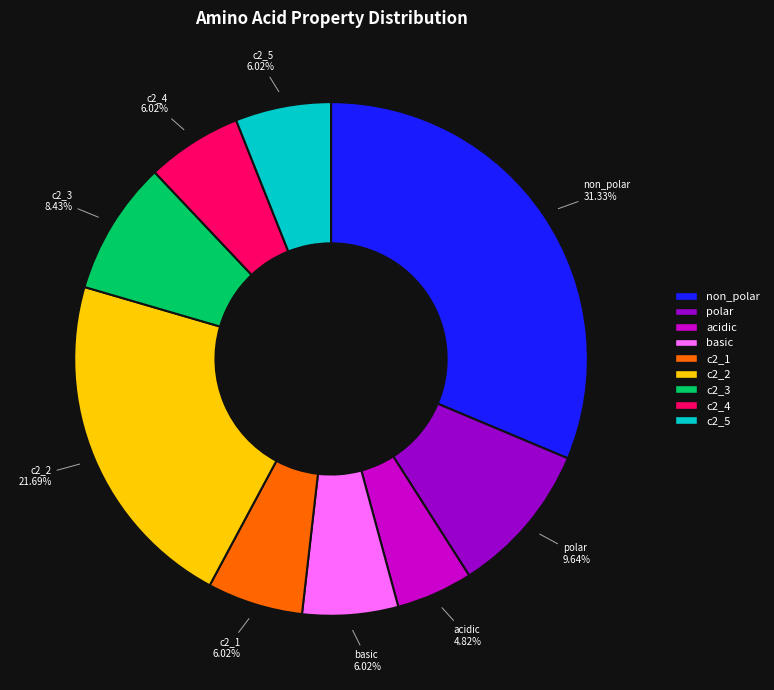

Is there any slice that represents more than half of the pie?

No